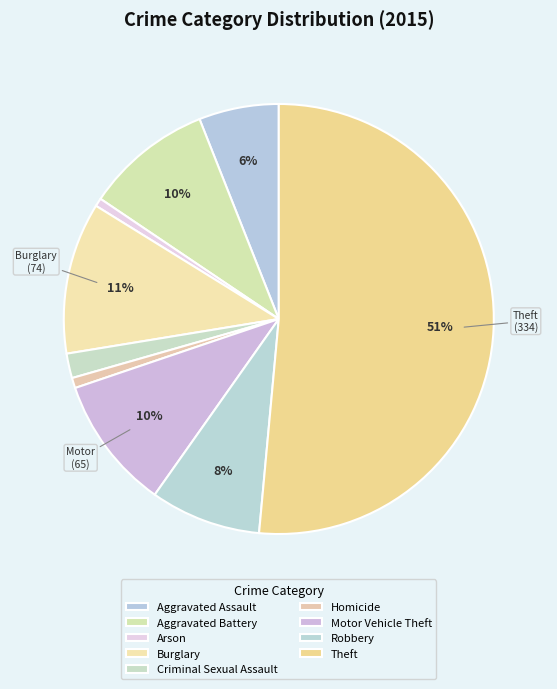

Count the number of slices in the pie.

9